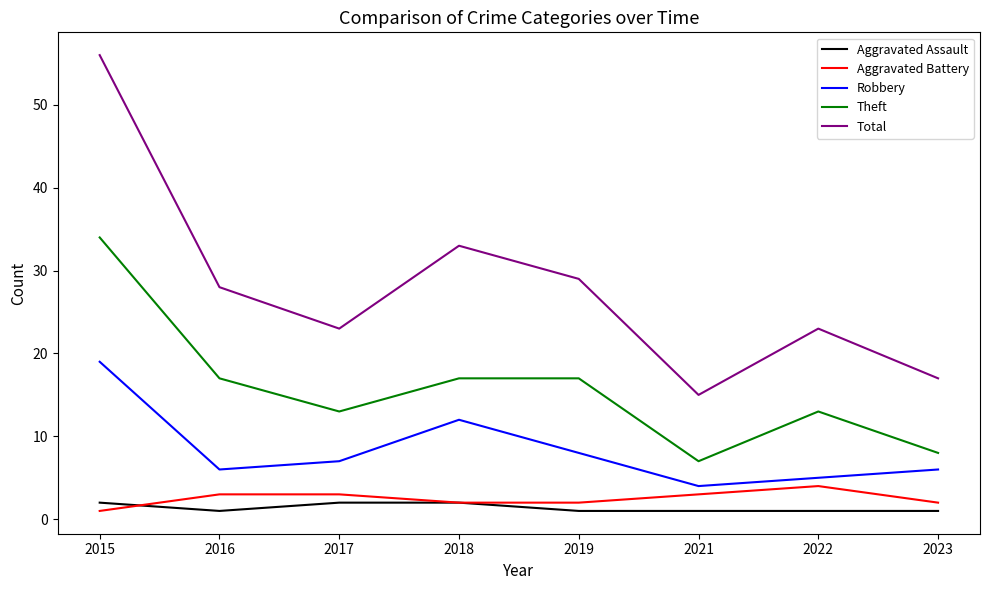

What is the minimum value shown in the chart?

1